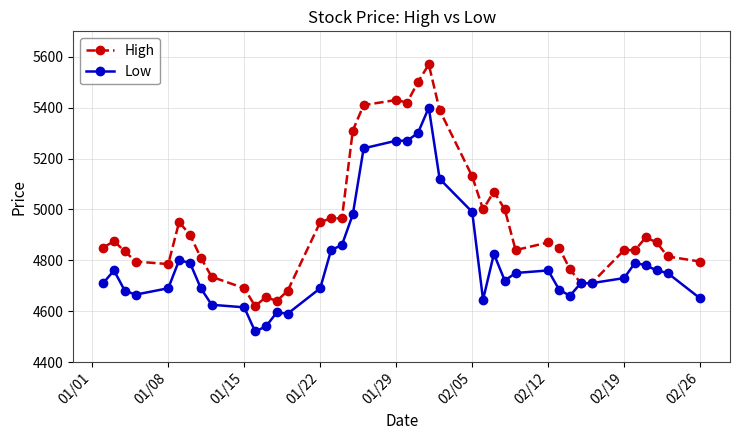

How many categories are shown in the chart?

40